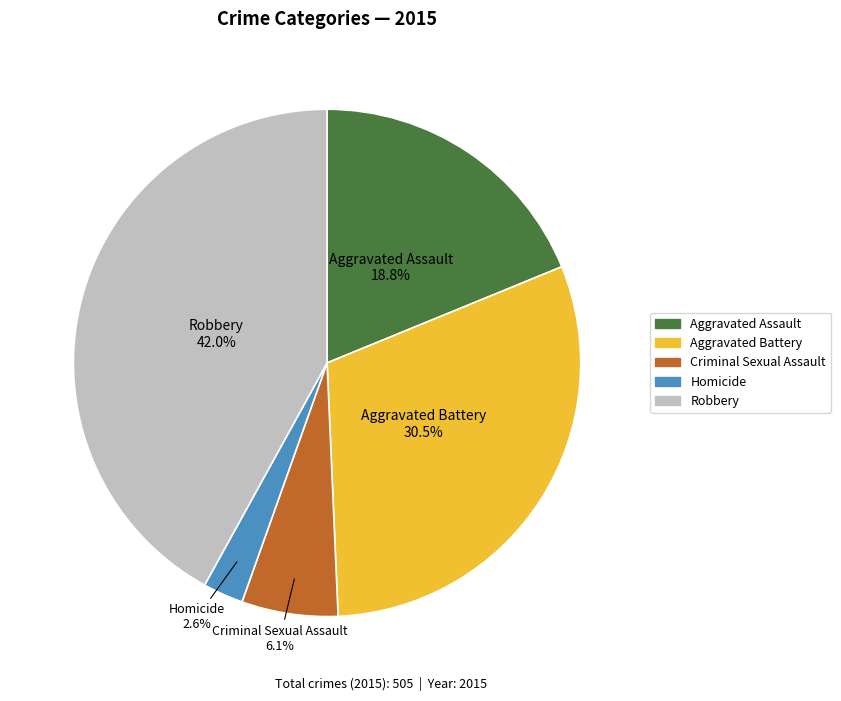

How much of the chart is everything except Criminal Sexual Assault?

93.9%